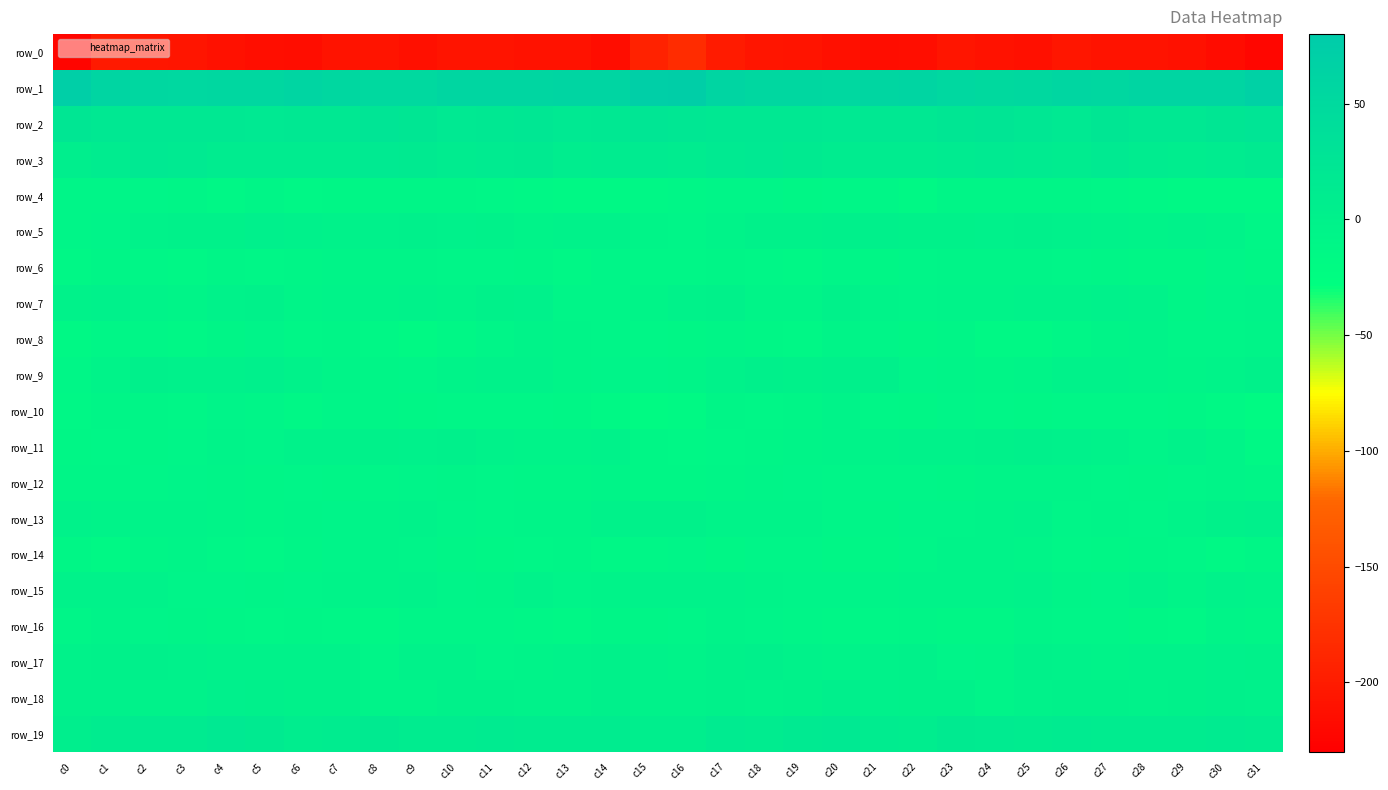

Which label corresponds to the largest value in the chart?

c16